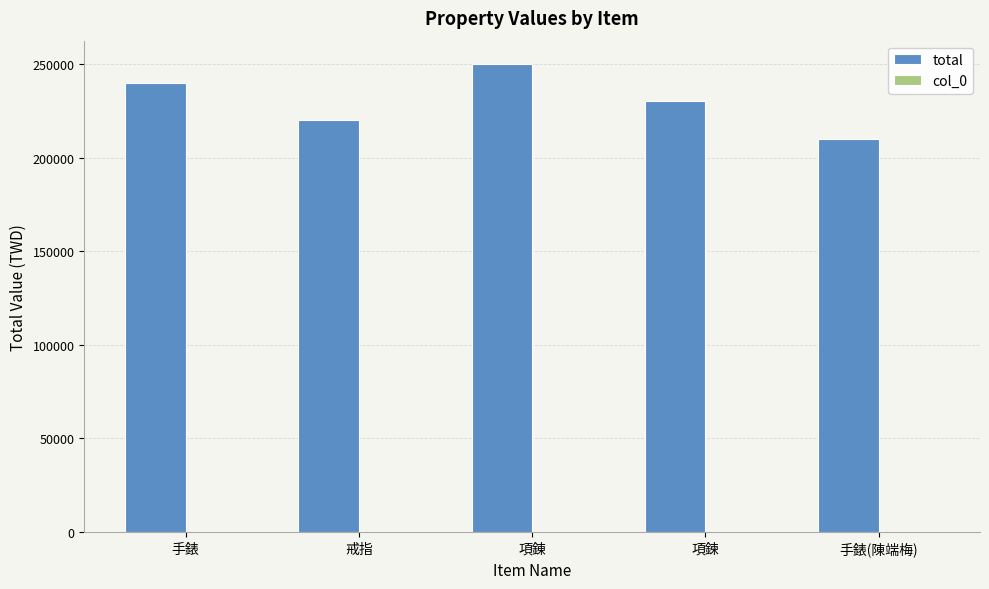

Which series has the largest total across all categories?

total